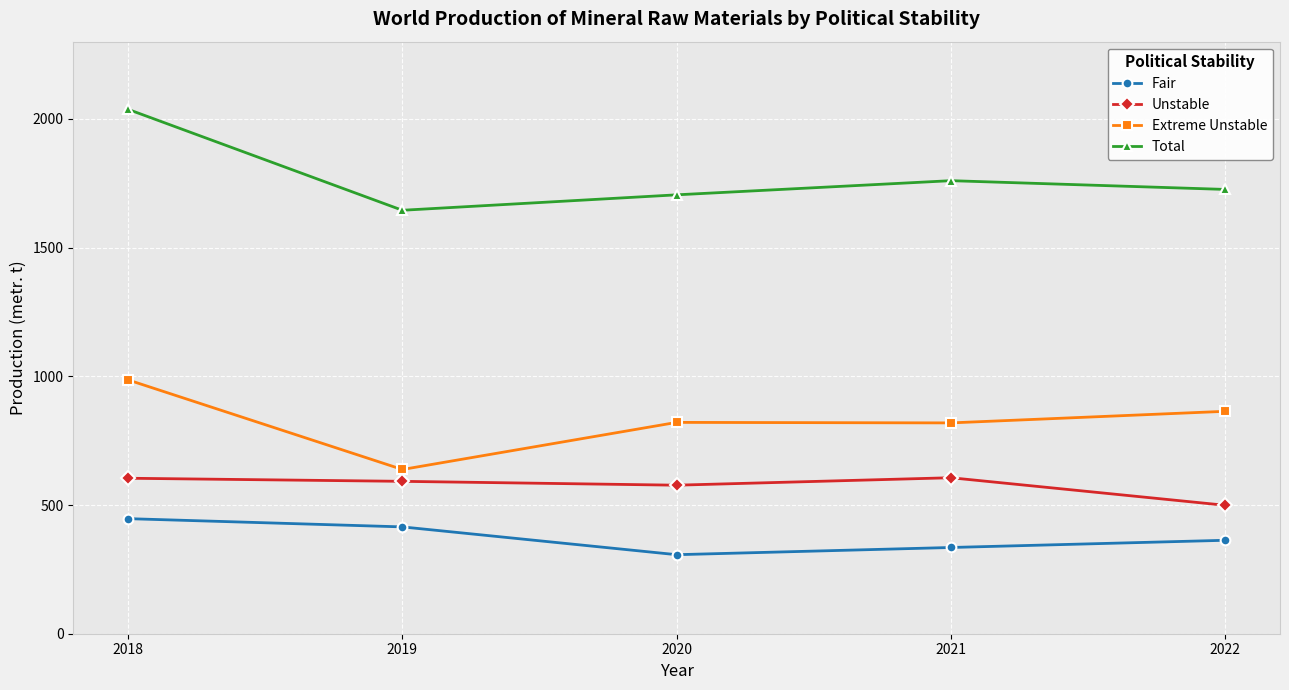

What is the spread (max minus min) of values at 2021?

1425